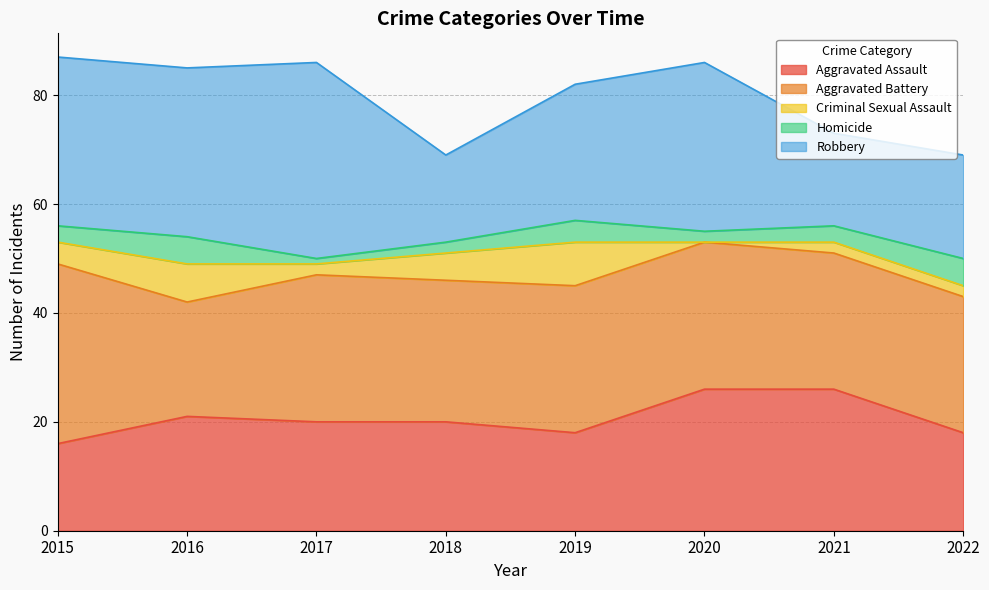

True or false: Aggravated Assault has a value of 26 at 2021.

True